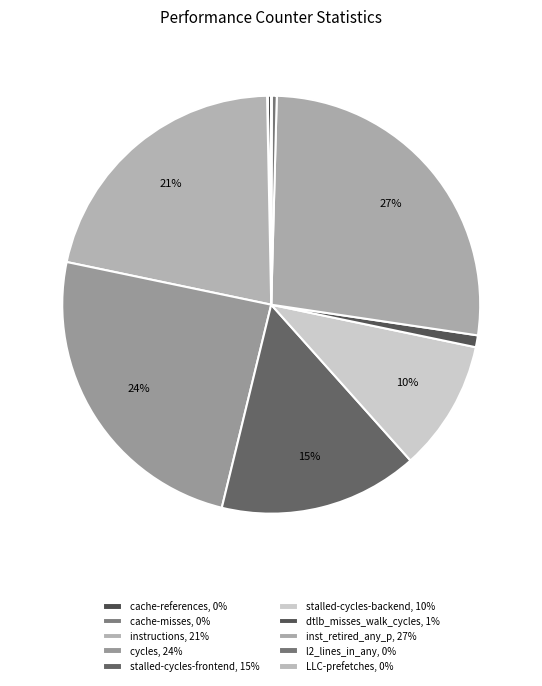

To the nearest percent, what percentage of the pie is cycles?

24%